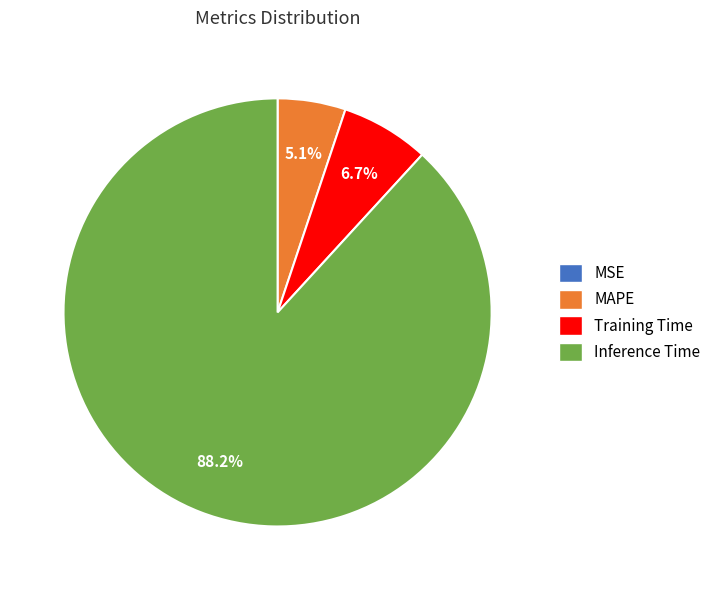

To the nearest percent, what portion does Training Time represent?

7%